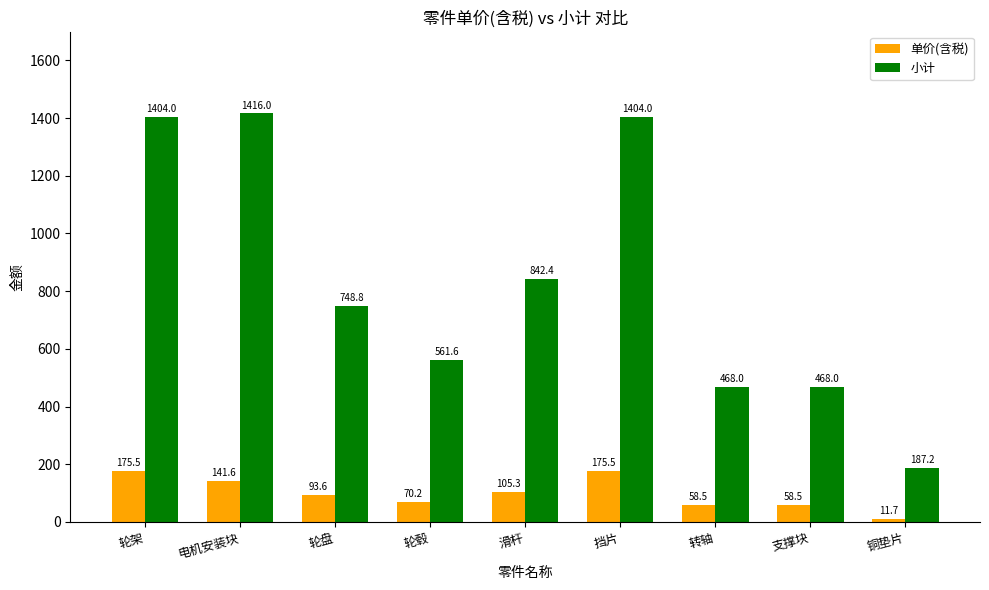

What position from the left is 滑杆?

5